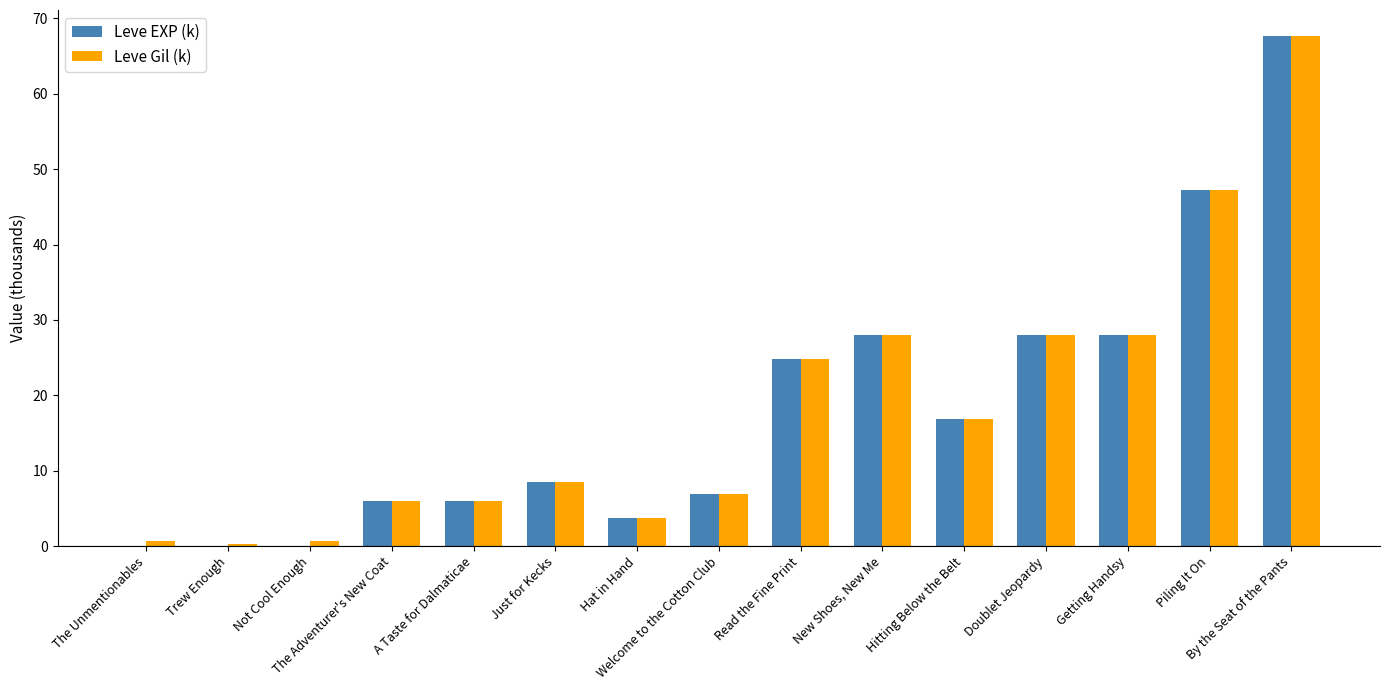

What is the sum of all Leve Gil (k) values?

273.3